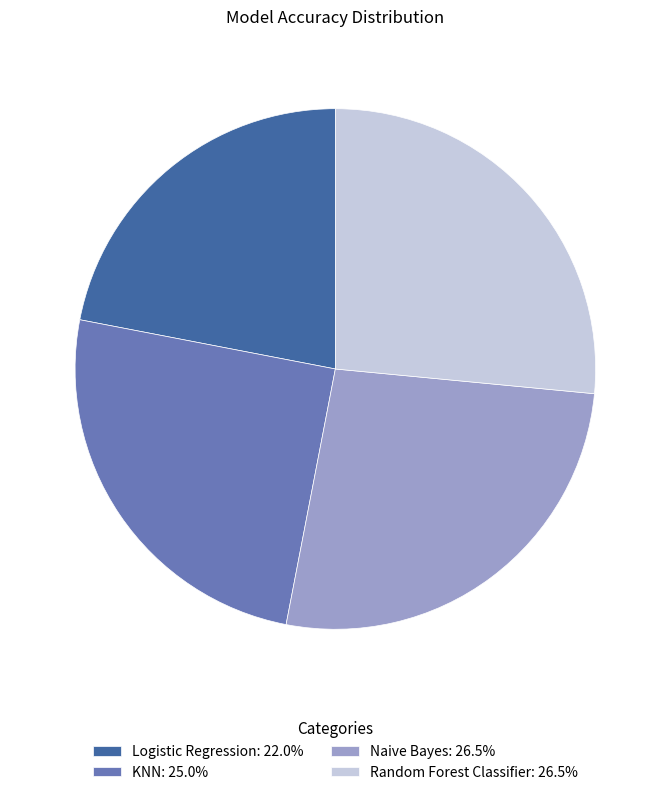

True or false: Random Forest Classifier accounts for 27% of the total.

True